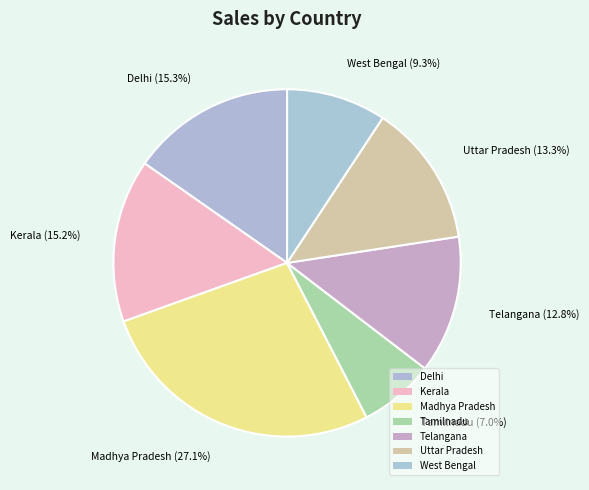

Does any single category account for the majority?

No